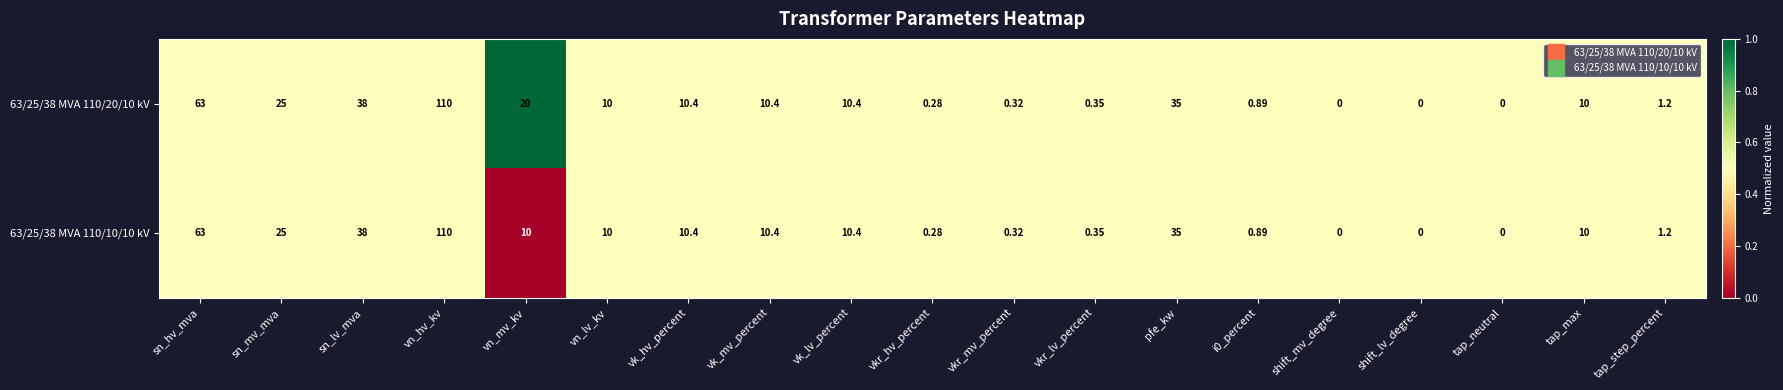

At which label is 63/25/38 MVA 110/20/10 kV closest to 55?

sn_hv_mva